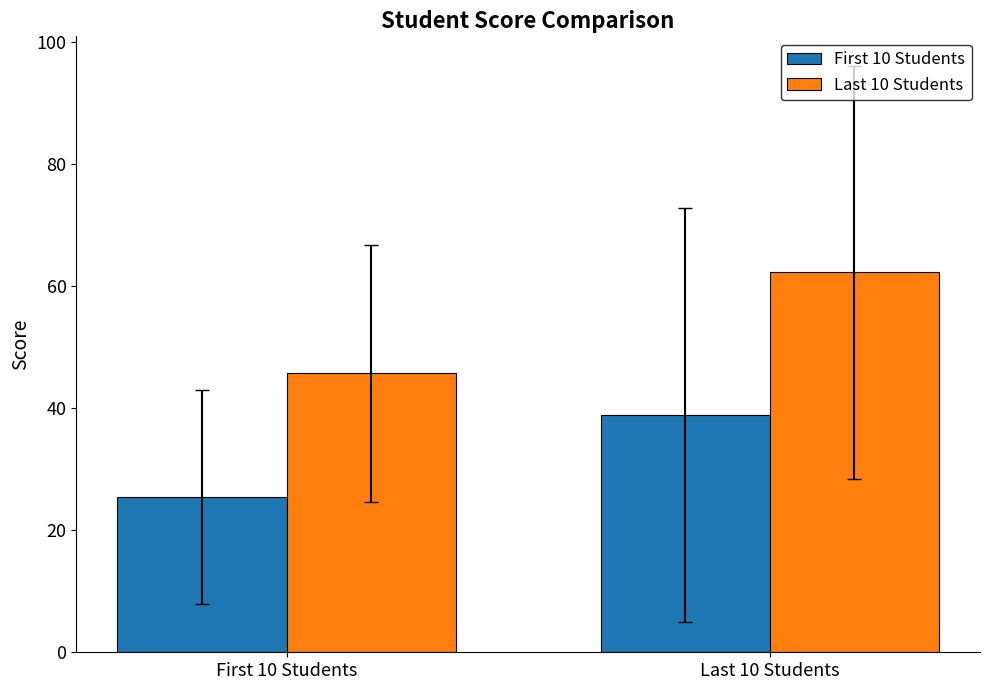

What is the total value across all series at Last 10 Students?

101.1